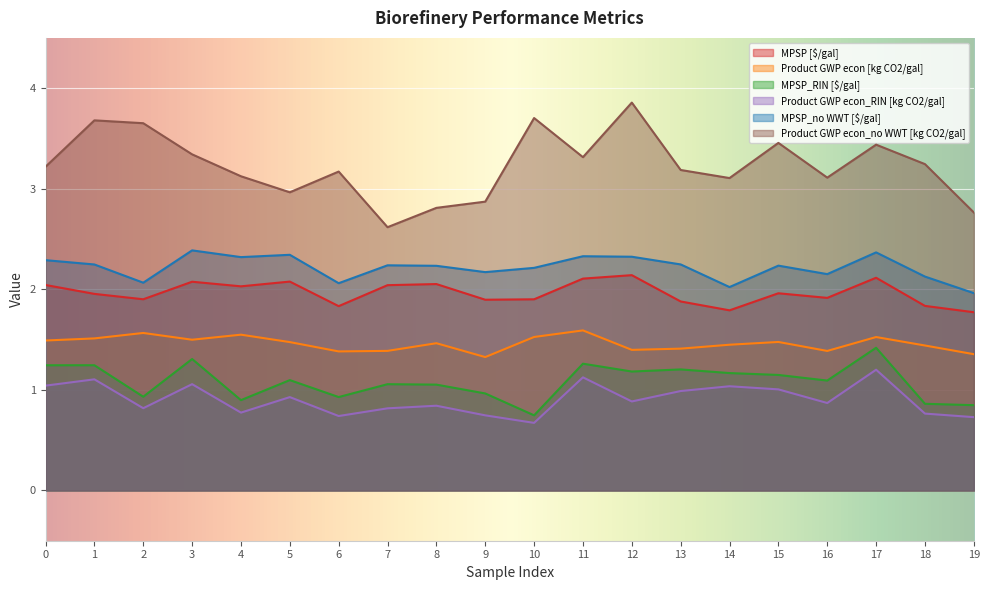

At how many categories does at least one series exceed 1?

20